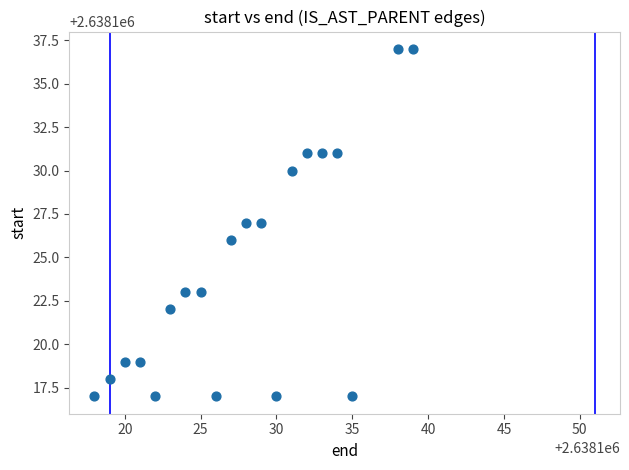

What is the range of X values (max minus min)?

21